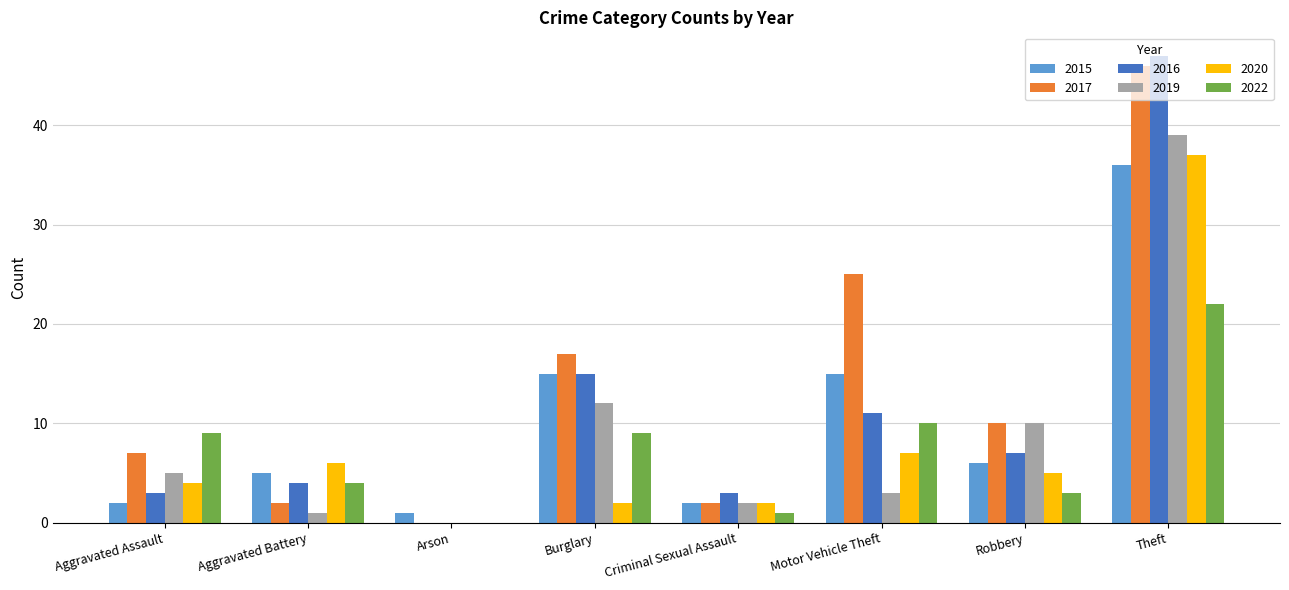

Which series has the largest total across all categories?

2017